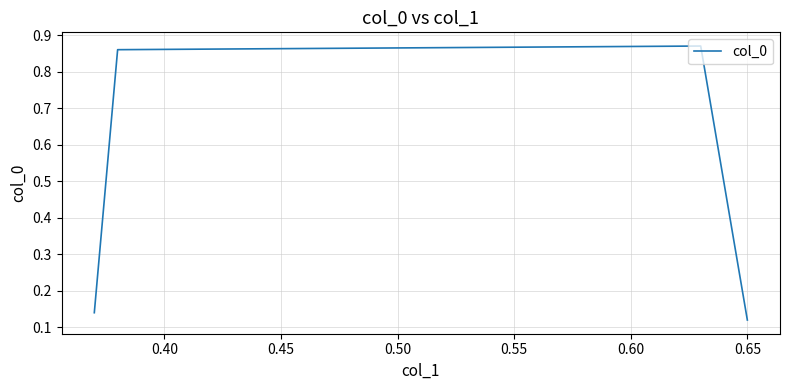

How many interior local peaks (higher than both neighbors) does the data have?

1